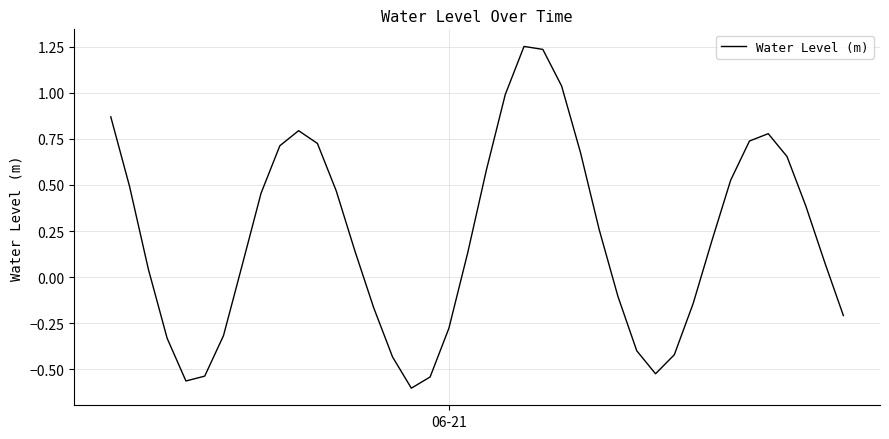

How many lines are shown in the chart?

1